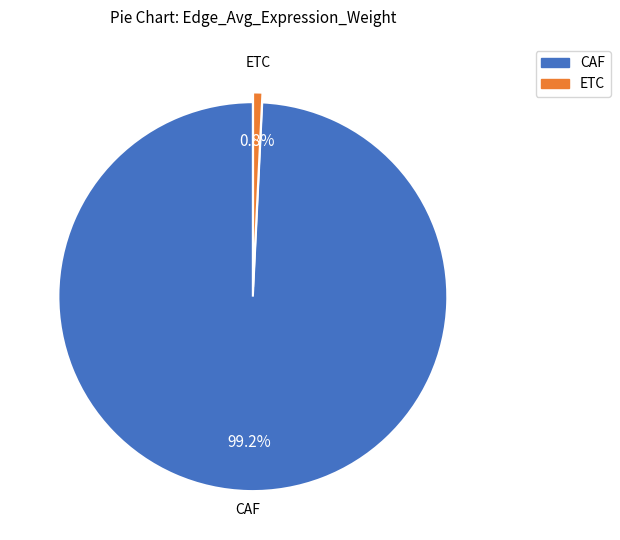

How many slices are in this pie chart?

2